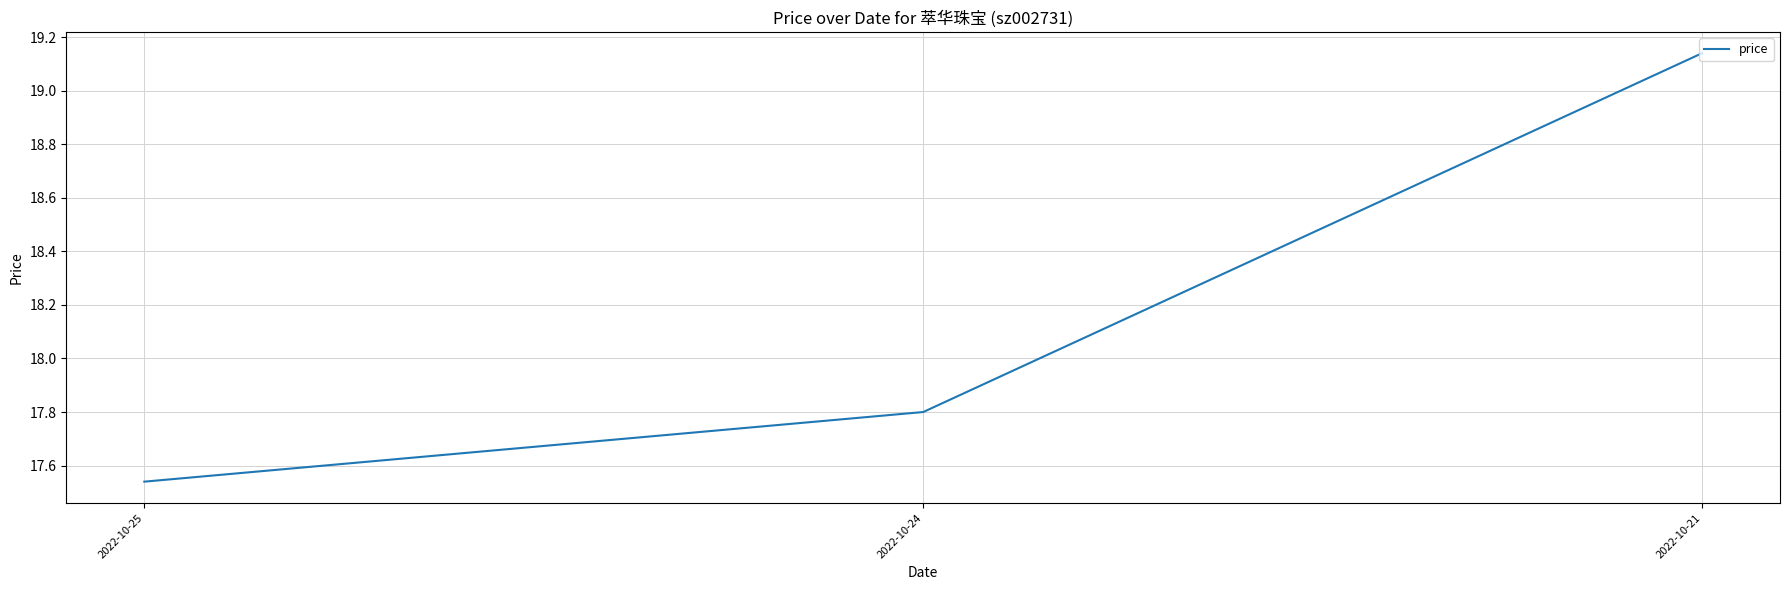

Count the number of data series in this chart.

1